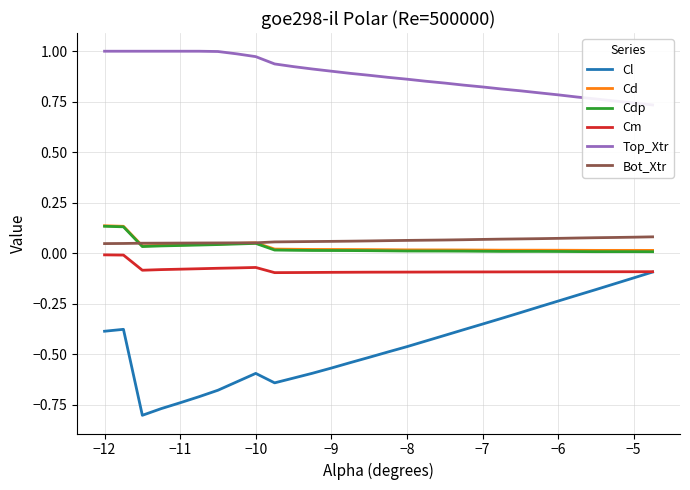

True or false: Cd and Cdp cross at least once.

False